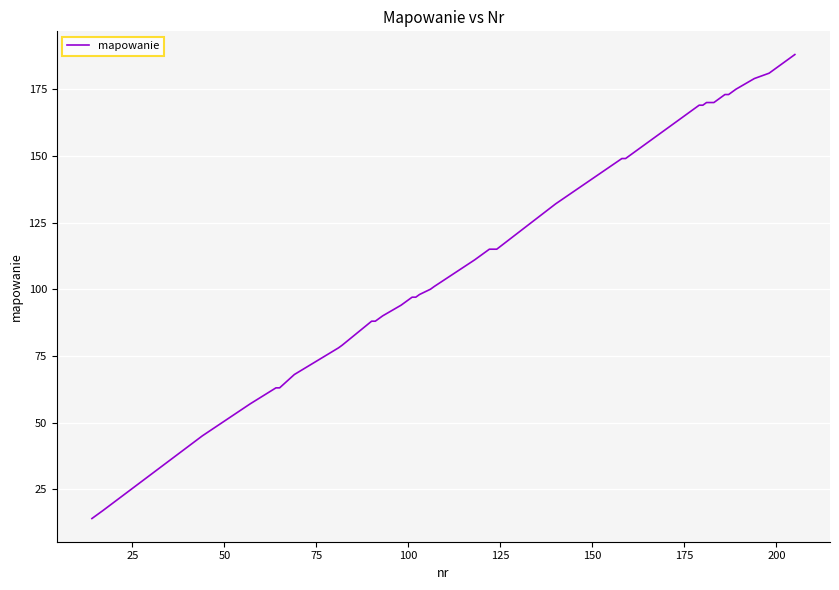

How many lines are shown in the chart?

1